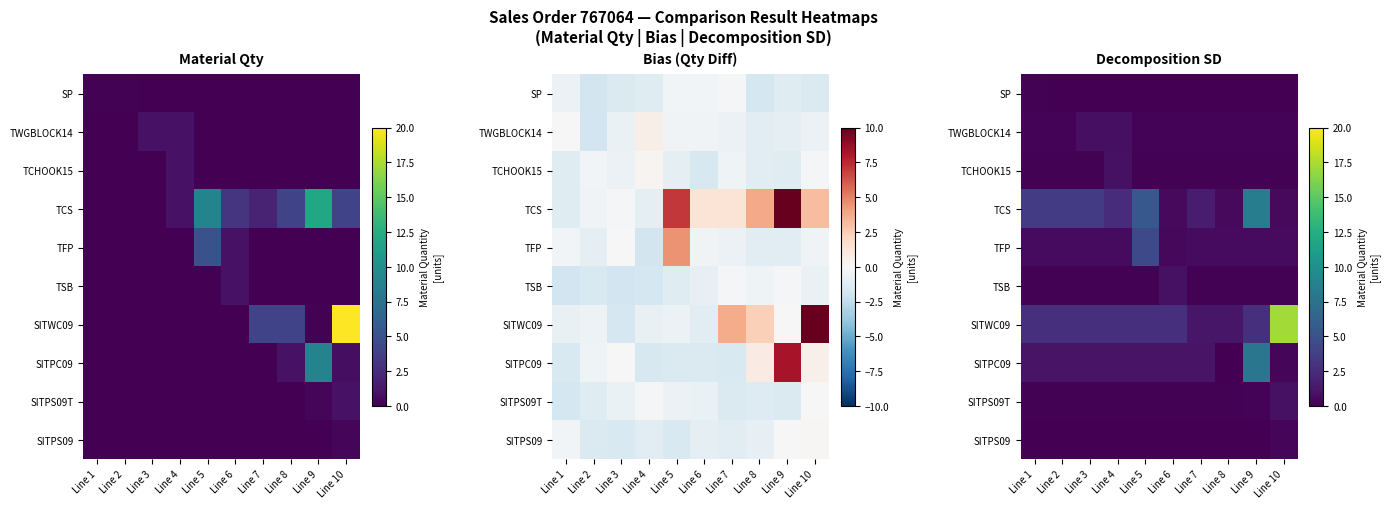

What is the difference between the maximum and minimum values in the TCHOOK15 series?

0.8